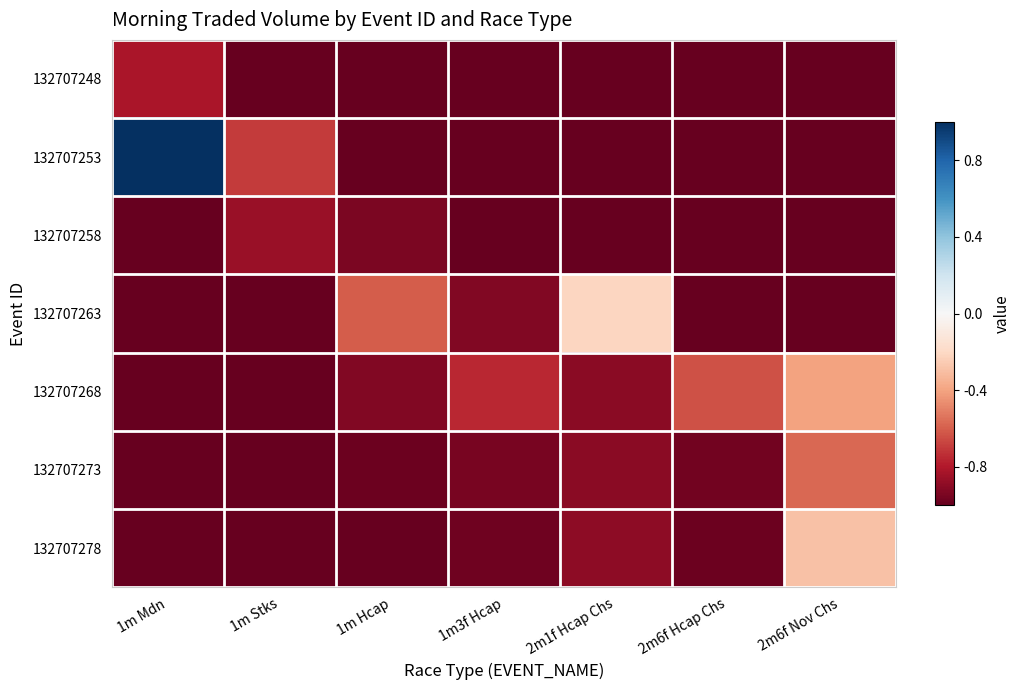

At 2m6f Nov Chs, list the series in order from smallest to largest.

132707248, 132707253, 132707258, 132707263, 132707273, 132707268, 132707278